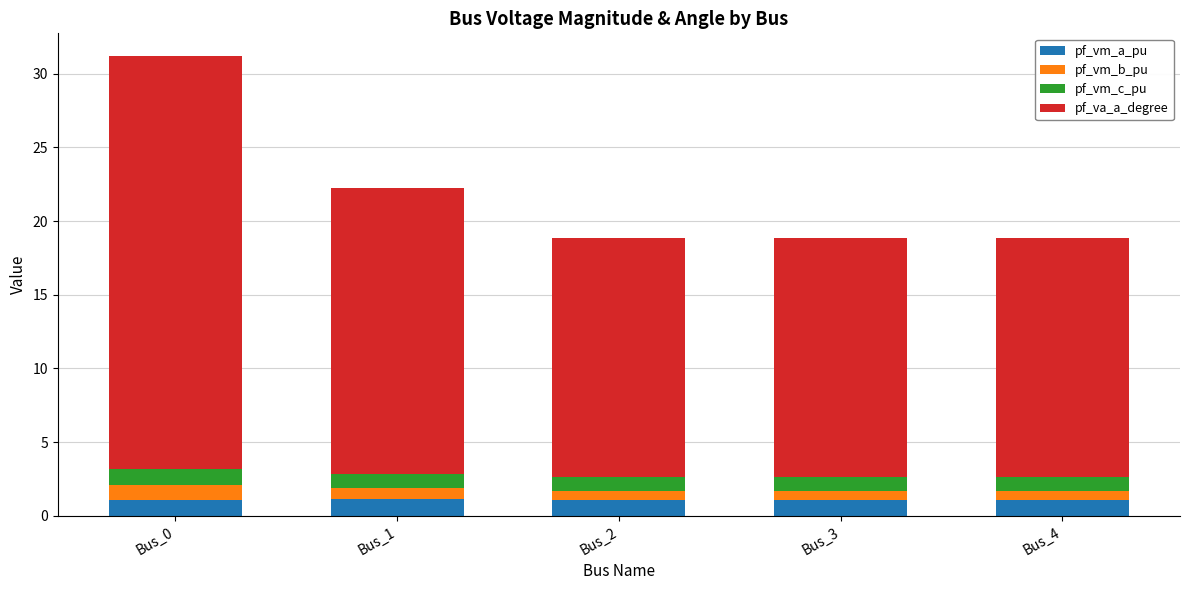

At which category is the sum across all series the highest?

Bus_0